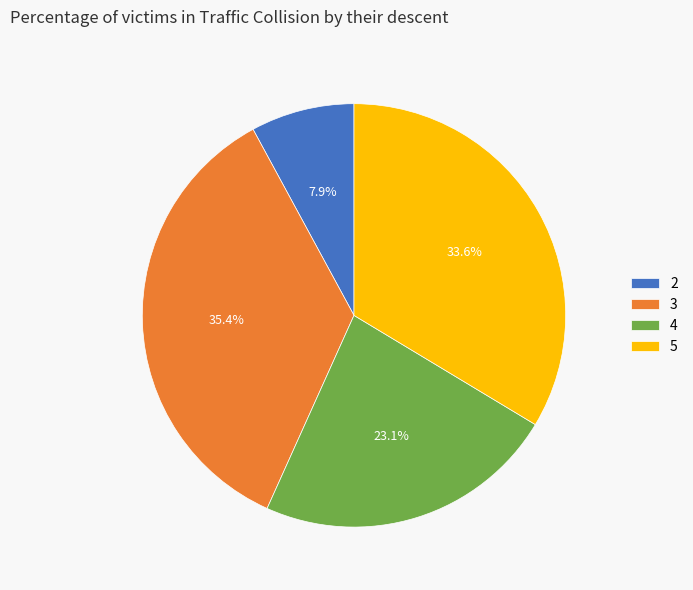

To the nearest percent, what is the combined percentage of 3 and 4?

58%